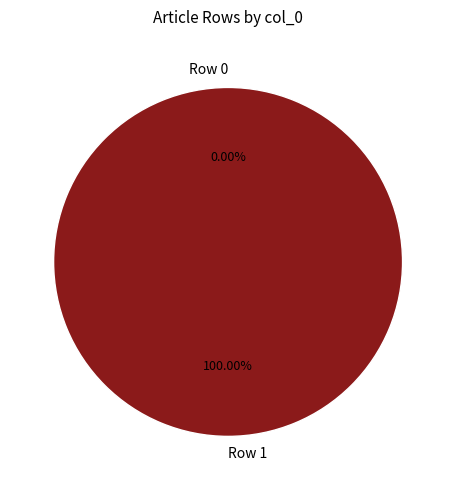

What is the change in value from Row 0 to Row 1?

+1